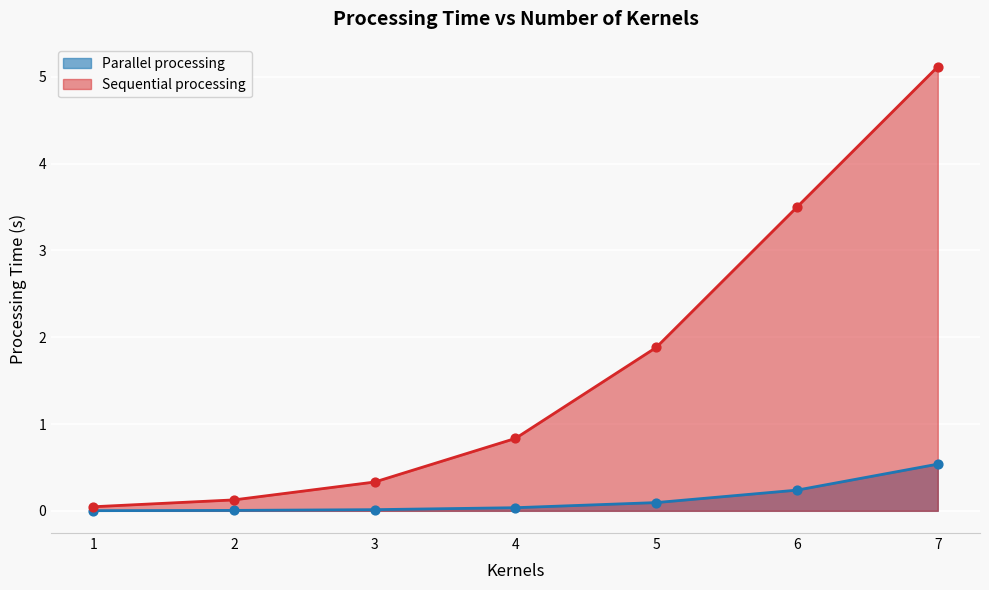

At which category is the sum across all series the highest?

7